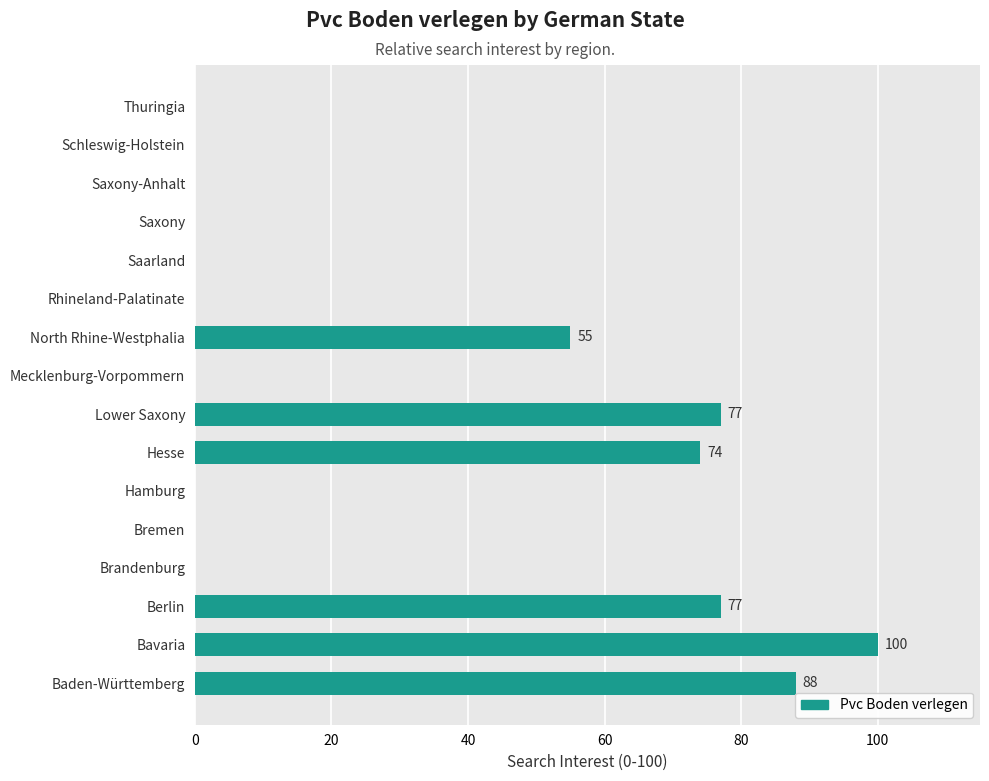

True or false: the data shows 99 at North Rhine-Westphalia.

False